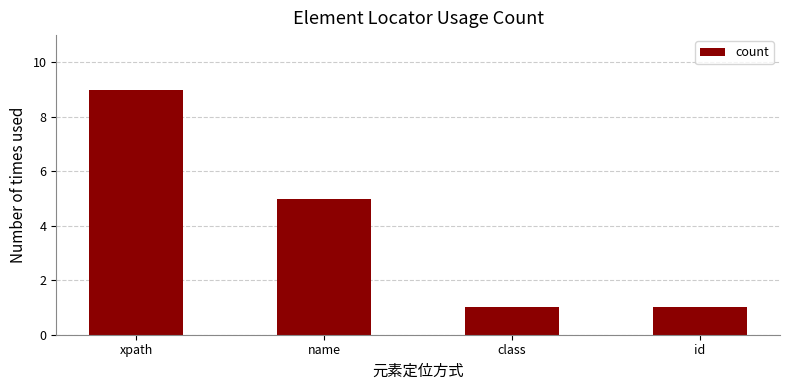

What is the sum of all values?

16